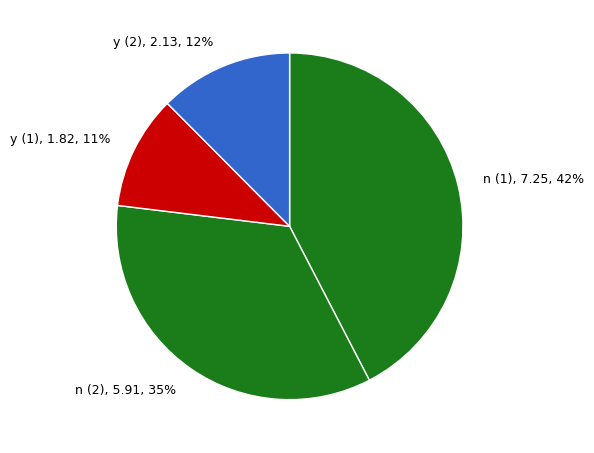

The y (2) slice represents 12% of the pie. True or false?

True